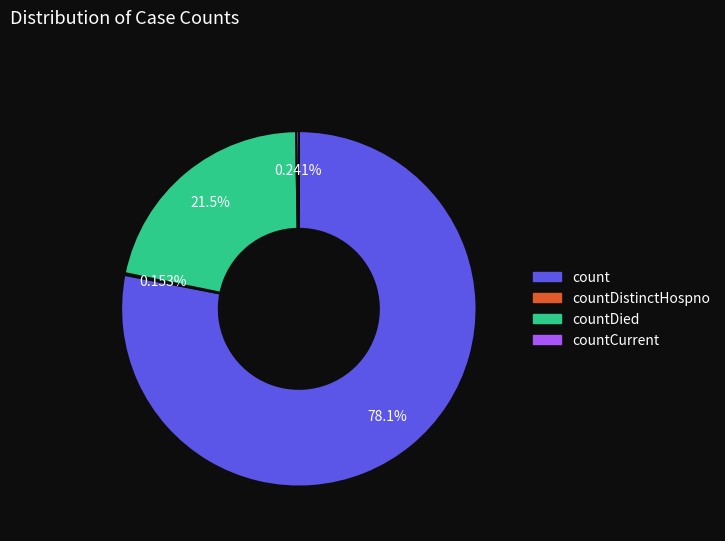

What is the largest slice in the pie chart?

count